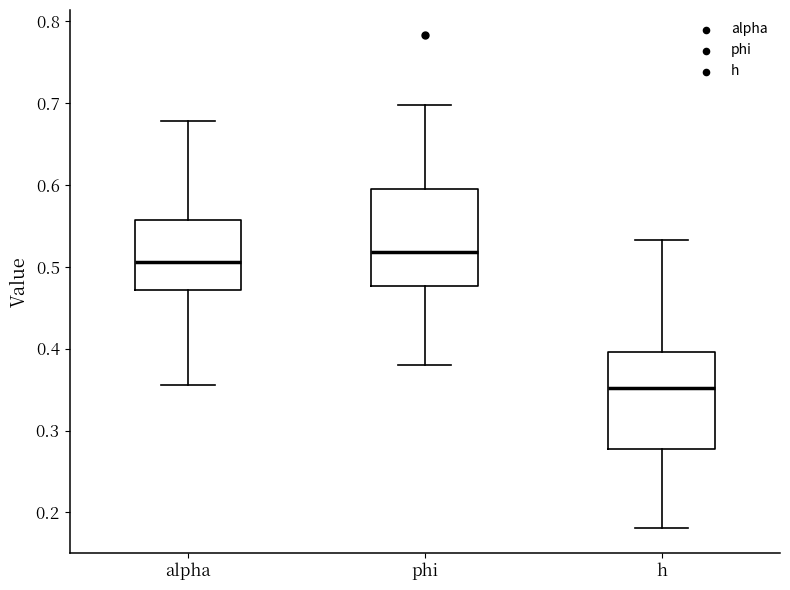

Reading left to right, transcribe this box plot: for each box, give where its median line is, the range the box spans, and where its two whiskers end, as read against the y-axis. The values are not printed on the chart, so give them approximately, as read against the axis.

alpha: median 0.51, box 0.47 to 0.56, whiskers 0.36 to 0.68
phi: median 0.52, box 0.48 to 0.59, whiskers 0.38 to 0.70
h: median 0.35, box 0.28 to 0.40, whiskers 0.18 to 0.53